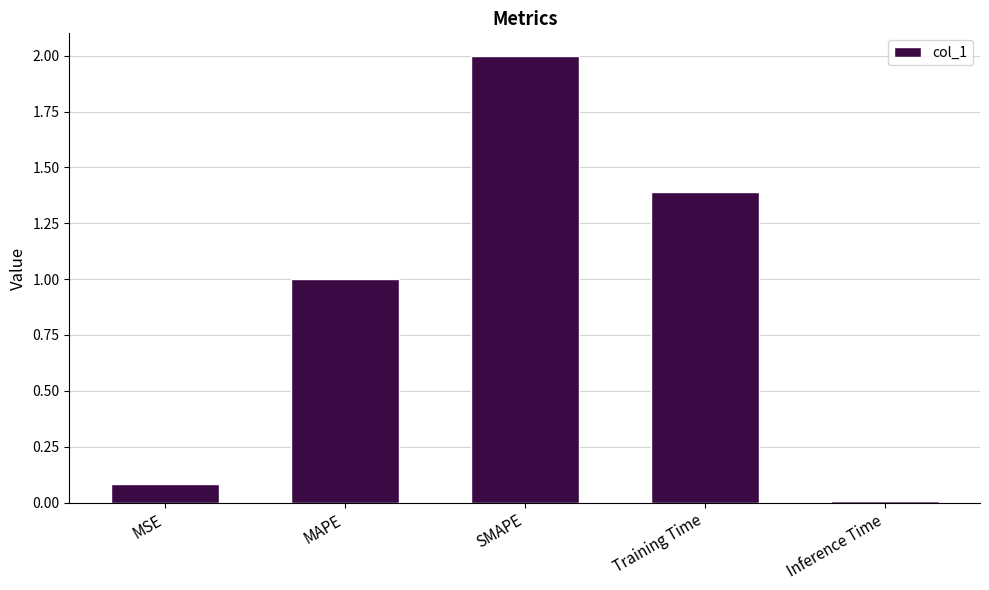

List the labels in order of value, largest first.

SMAPE, Training Time, MAPE, MSE, Inference Time